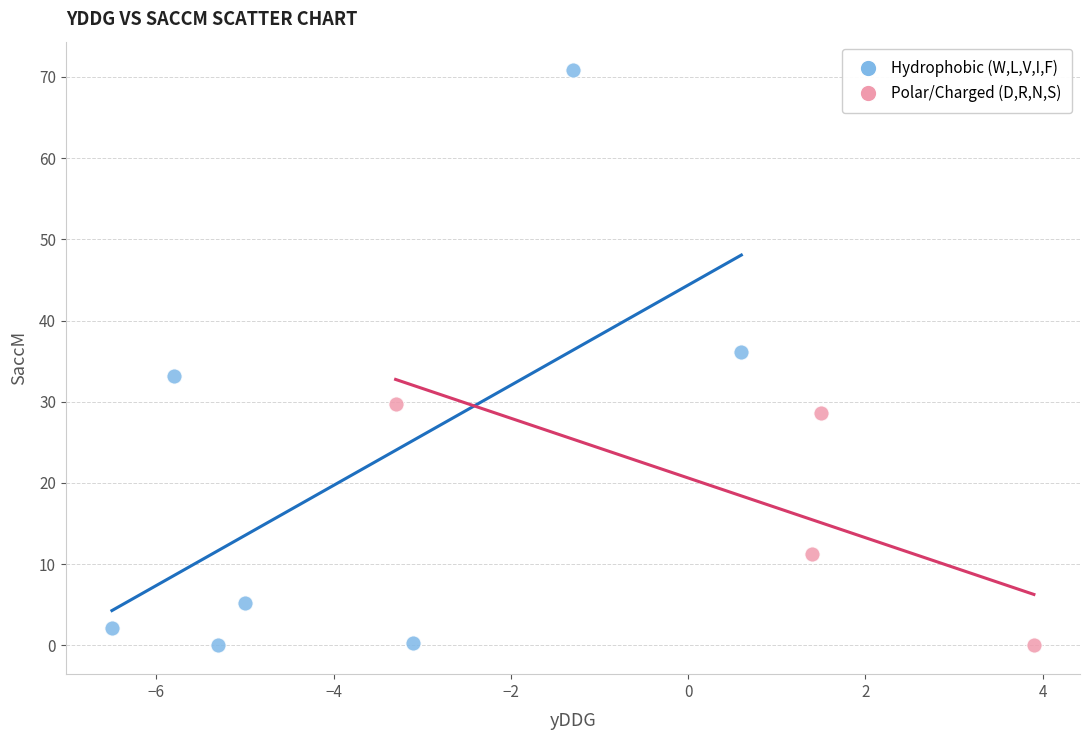

Which series contains the highest Y value?

Hydrophobic (W,L,V,I,F)